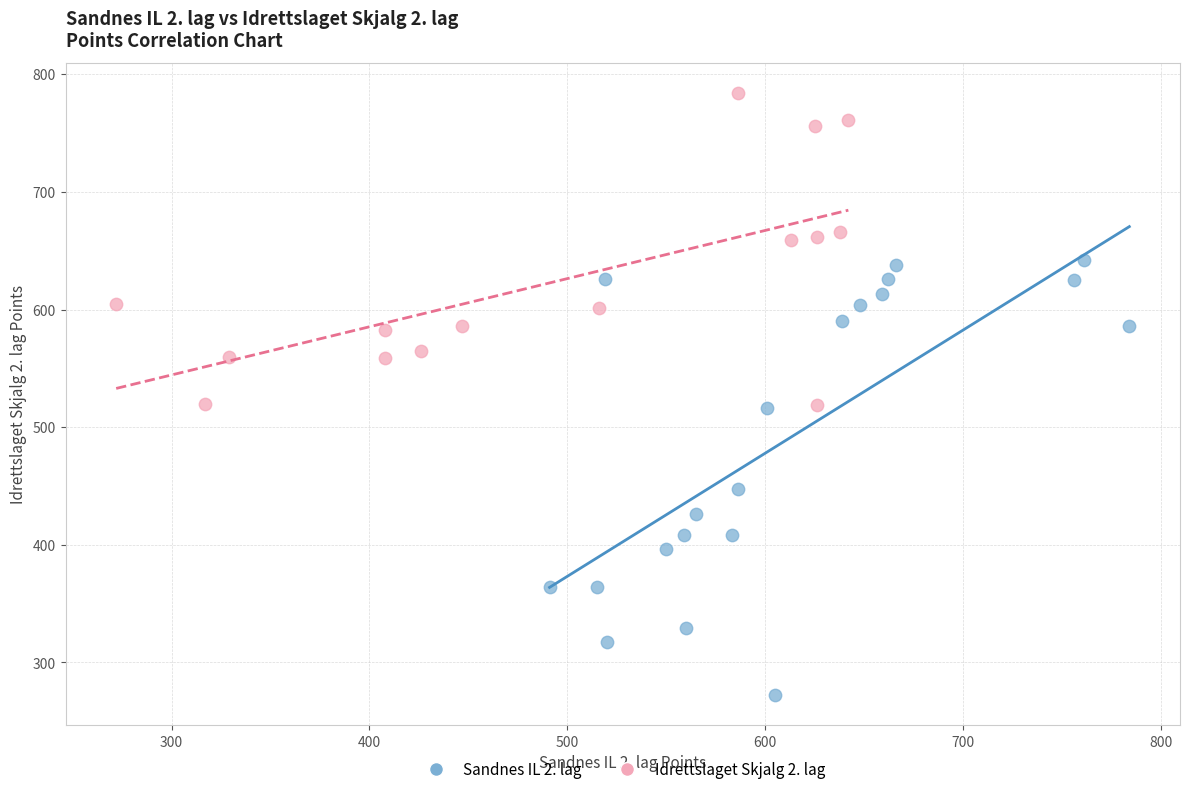

Which series contains the highest Y value?

Idrettslaget Skjalg 2. lag